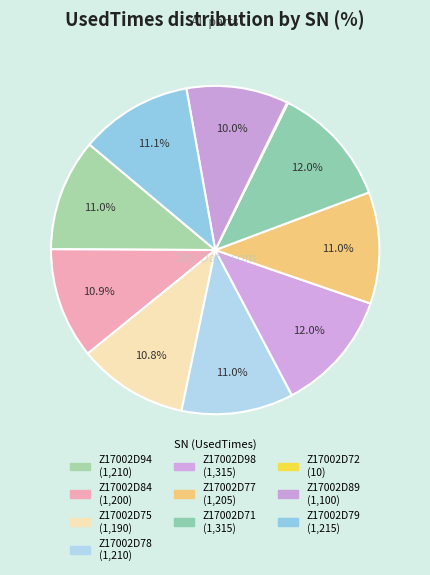

What is the change in value from Z17002D75 to Z17002D77?

+15